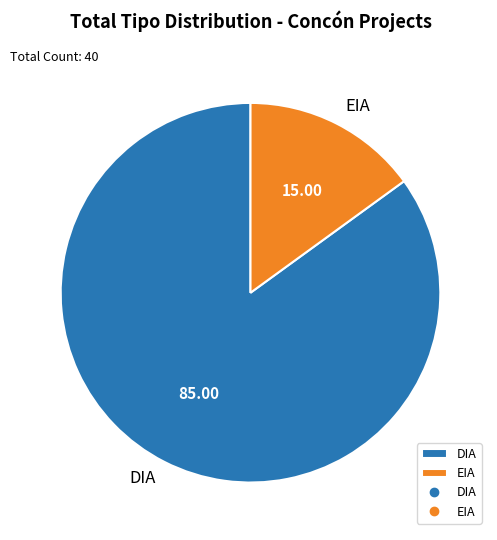

What is the smallest slice in the pie chart?

EIA